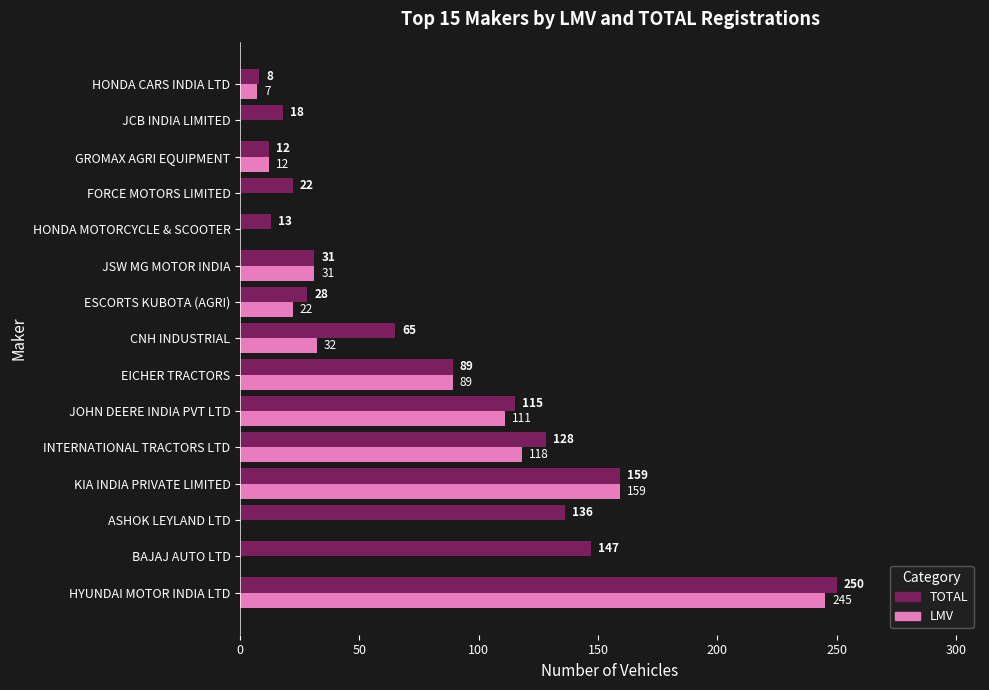

What are all the series names shown in the legend?

TOTAL, LMV